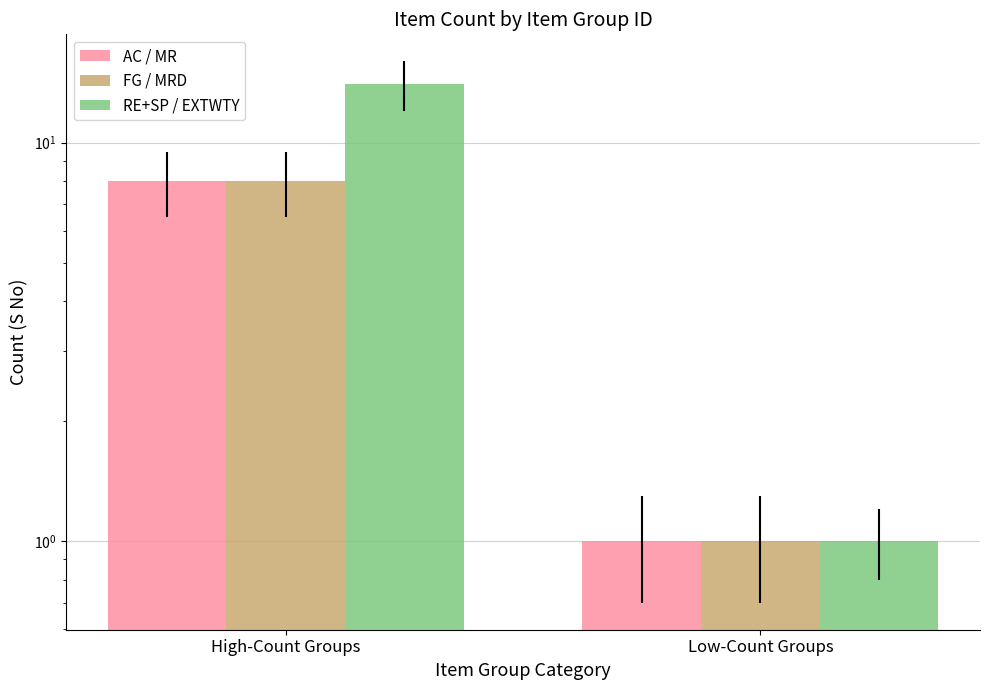

Rank the series at Low-Count Groups from lowest to highest value.

AC / MR, FG / MRD, RE+SP / EXTWTY